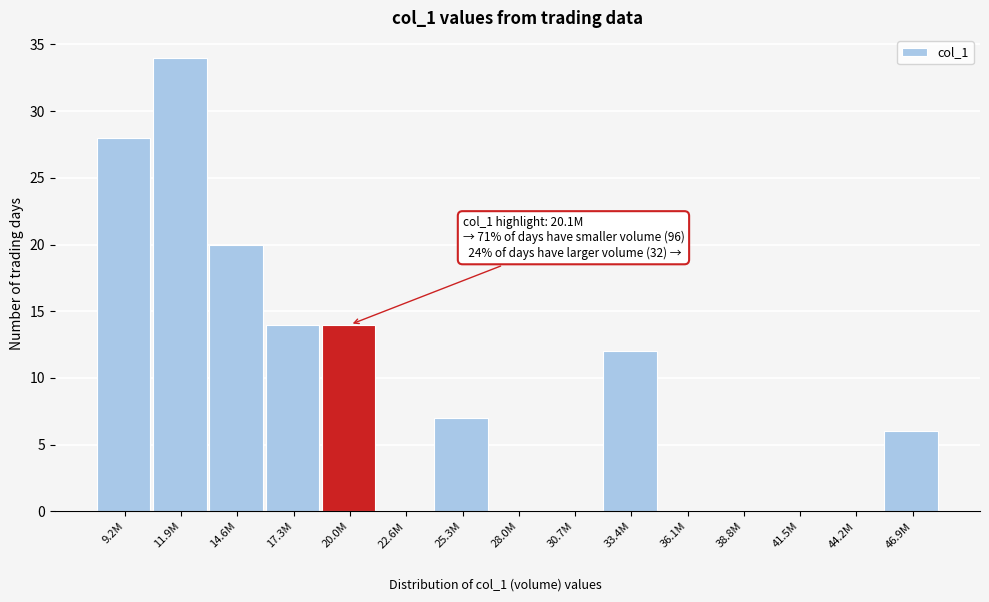

Reading right to left, extract all data points from this chart.

46.9M=6	44.2M=0	41.5M=0	38.8M=0	36.1M=0	33.4M=12	30.7M=0	28.0M=0	25.3M=7	22.6M=0	20.0M=14	17.3M=14	14.6M=20	11.9M=34	9.2M=28